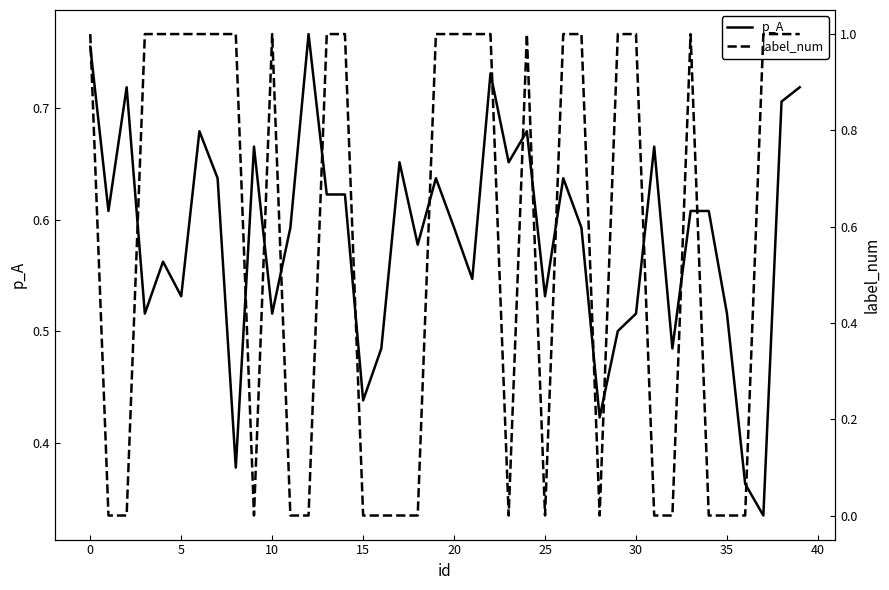

How many categories are shown in the chart?

40